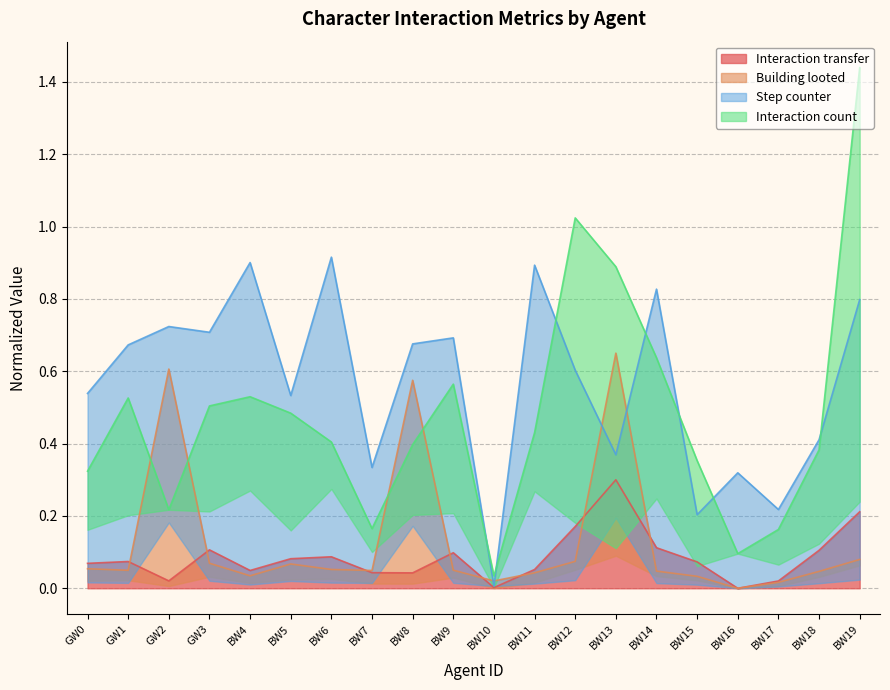

True or false: Interaction transfer has a value of 0.1 at GW3.

True